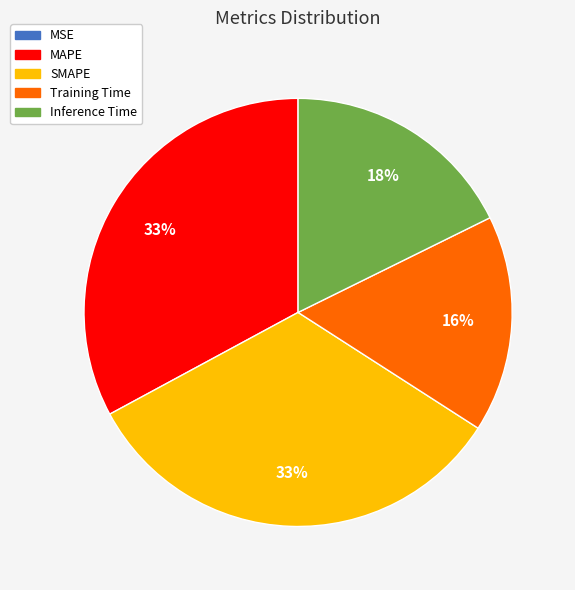

To the nearest percent, what is the combined percentage of MAPE and SMAPE?

66%